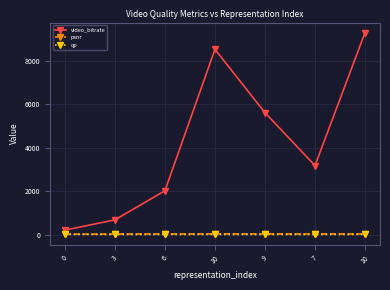

Does the chart display data point markers on the line(s)?

Yes